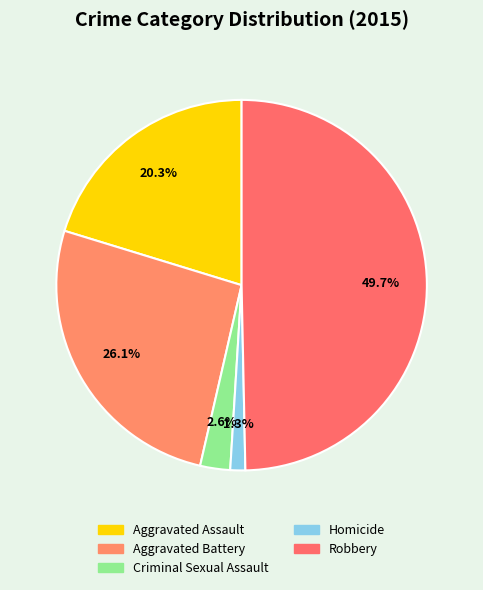

Is there any slice that represents more than half of the pie?

No